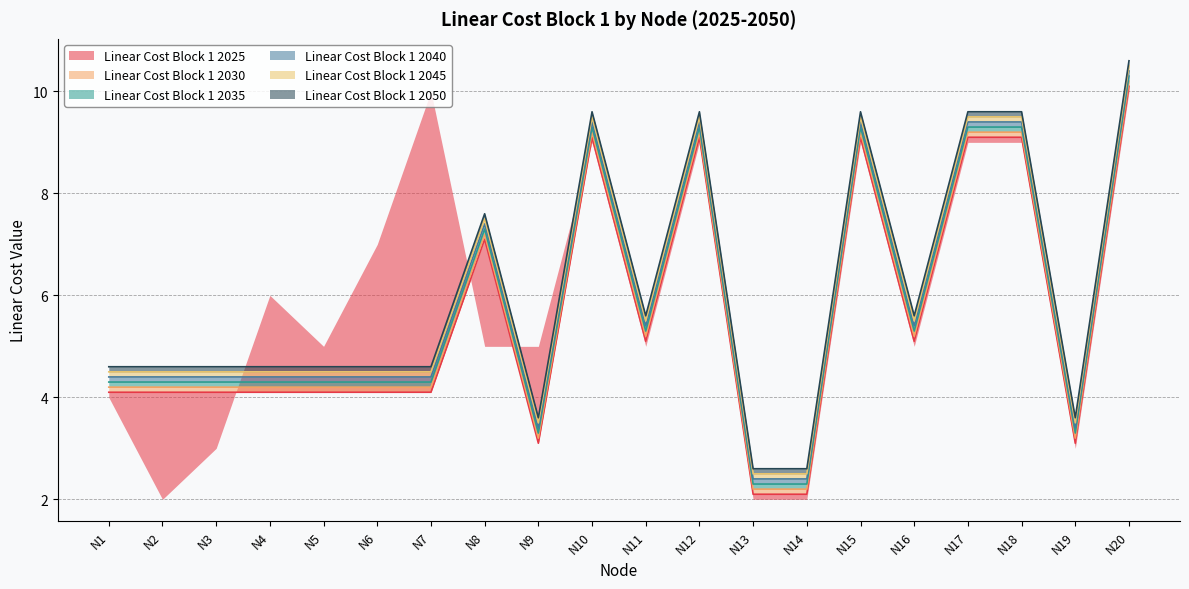

At which category does the chart reach its minimum across all series?

N13